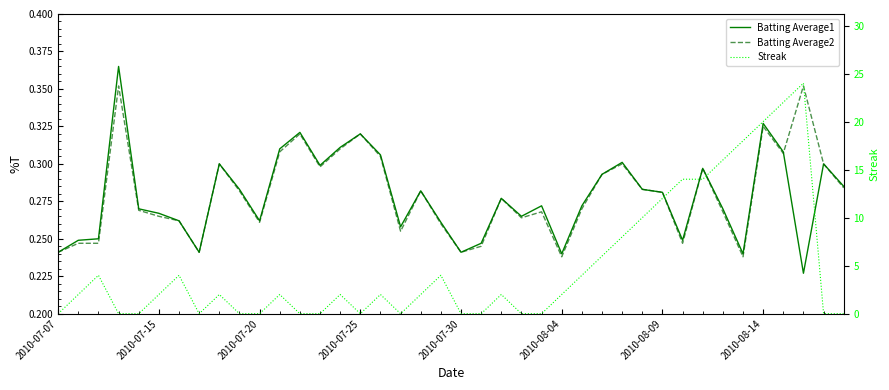

Which series ends up on top after the final intersection of Streak and Batting Average1?

Batting Average1